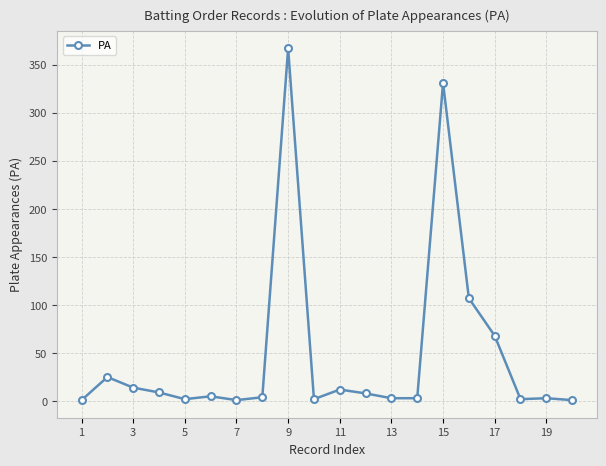

What is the sum of all values?

968